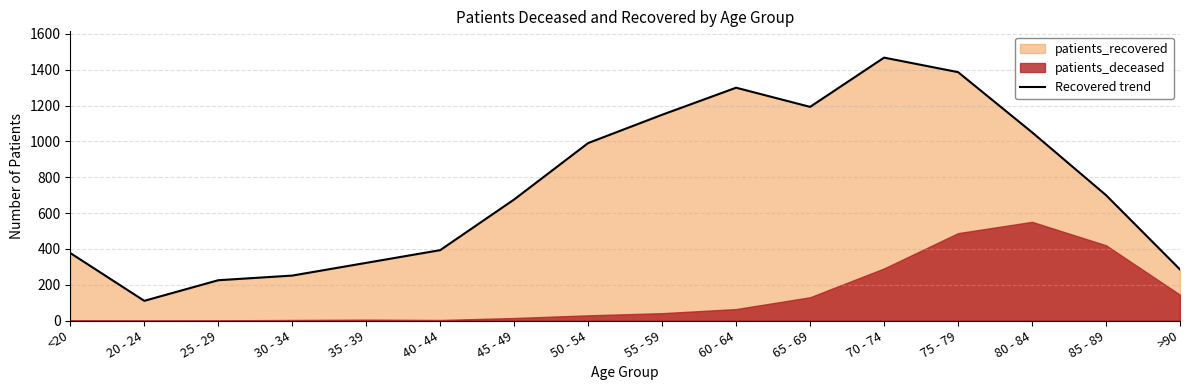

Which category has the highest value across all series?

70 - 74